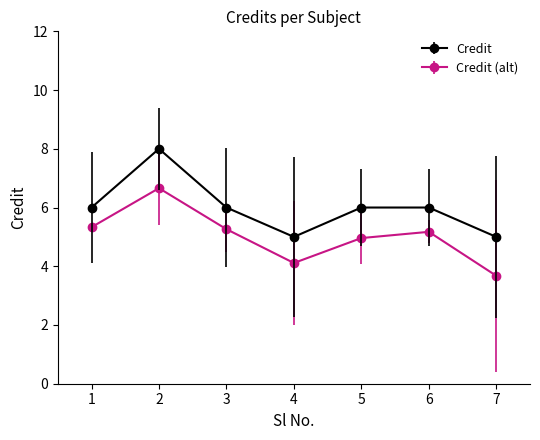

What is the difference between the maximum and minimum values in the Credit series?

3.0